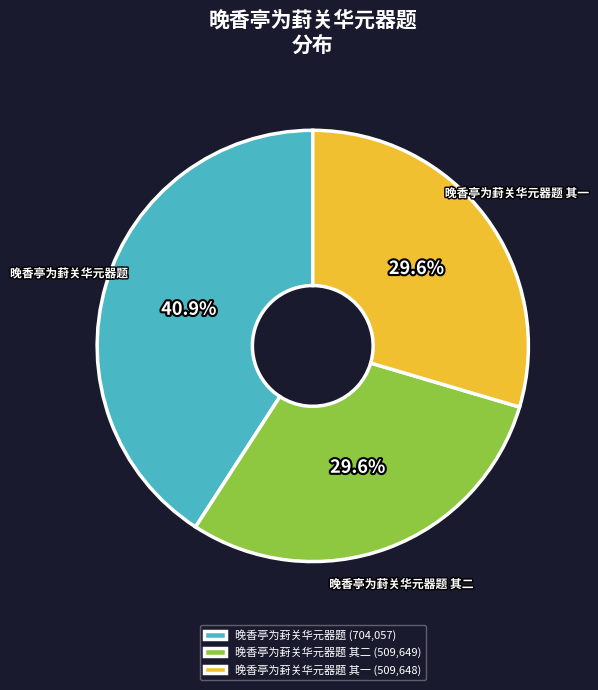

What portion of the pie excludes 晚香亭为葑关华元器题 其二 (509,649)?

70.4%